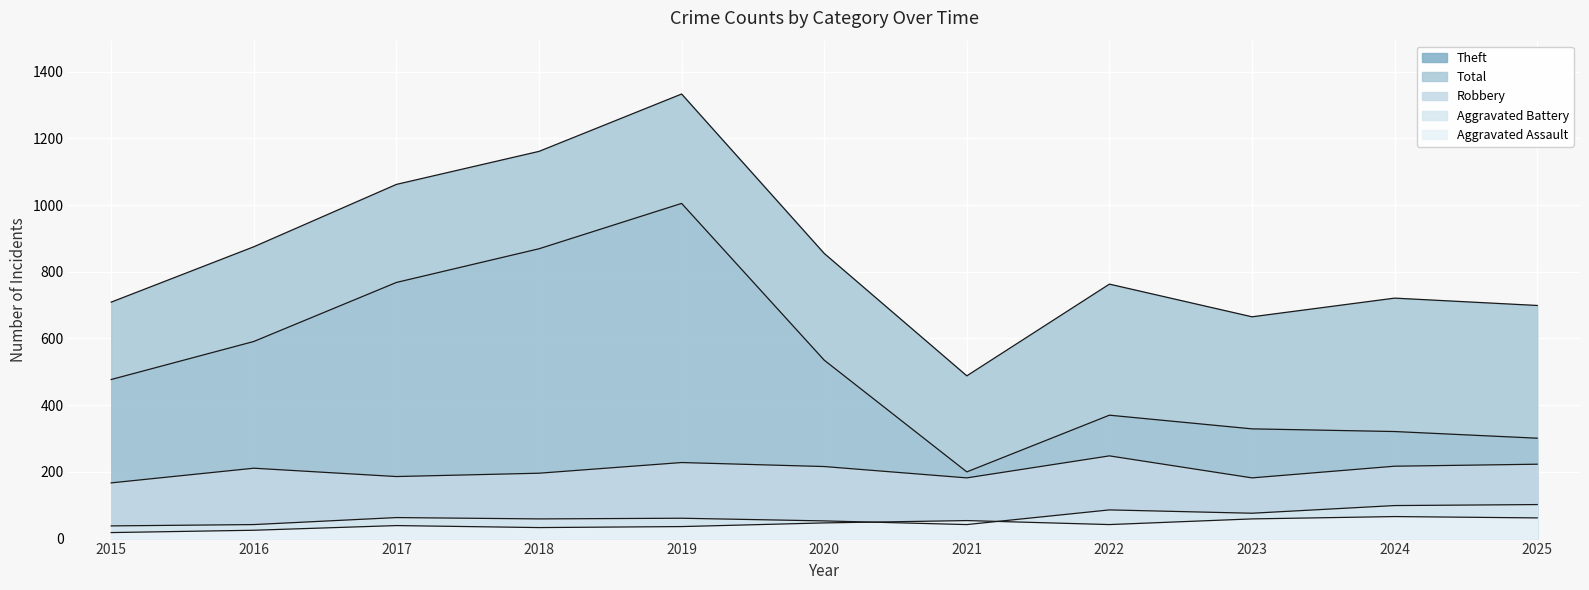

Read the Aggravated Assault value at 2025, to the nearest 5.

60